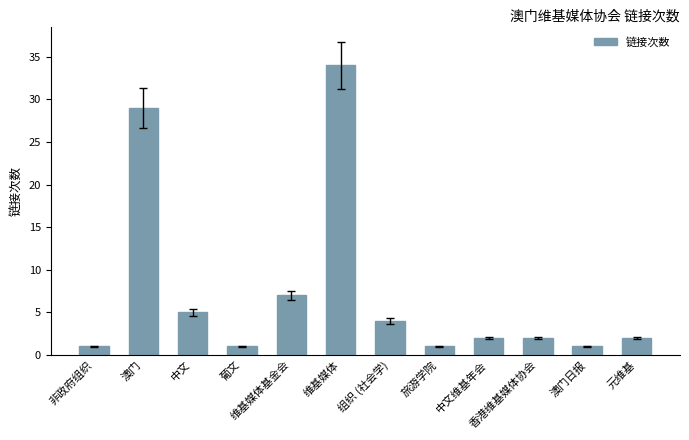

What is the difference between the maximum and minimum values?

33